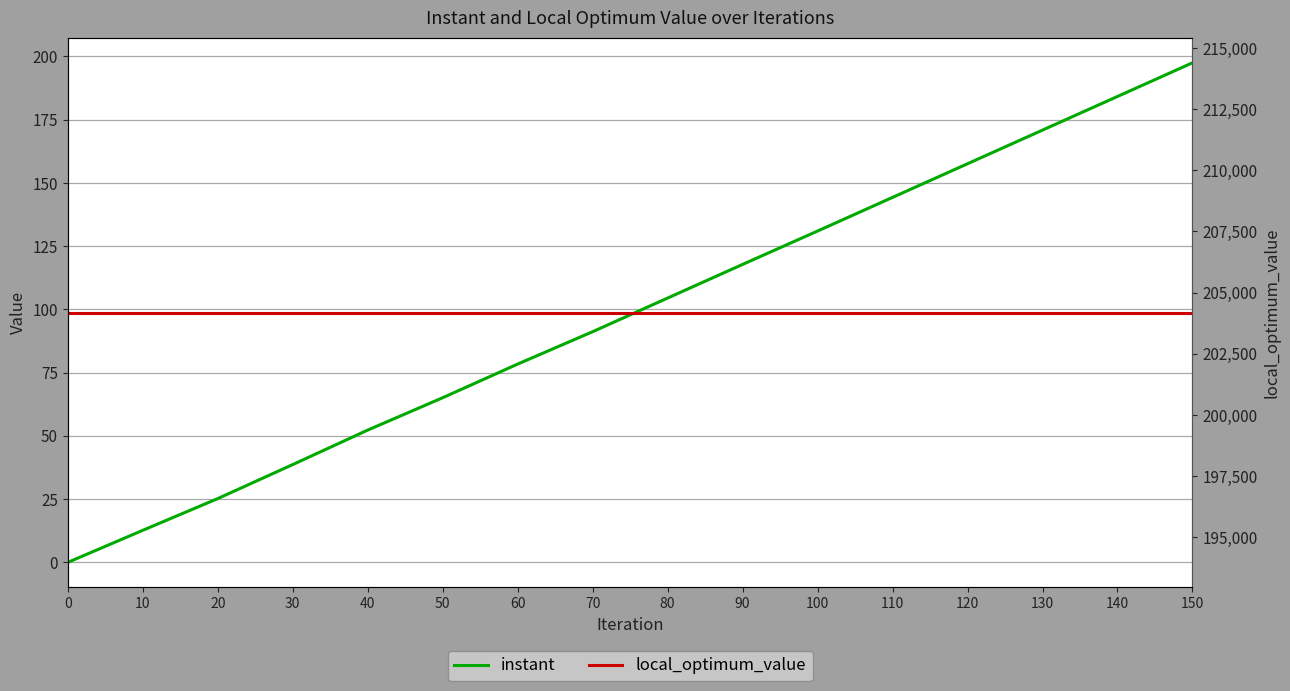

What is the value of the local_optimum_value point at the 12th from the left?

204185.0